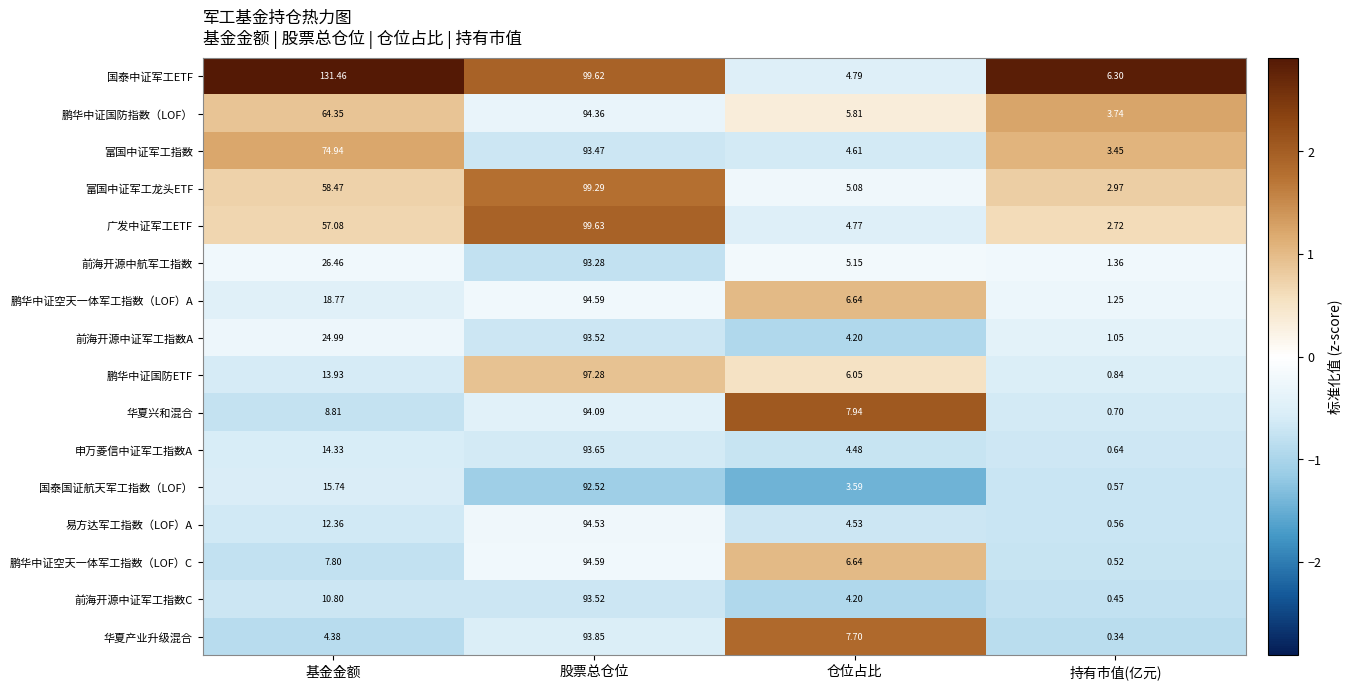

Which label corresponds to the smallest value in the chart?

持有市值(亿元)